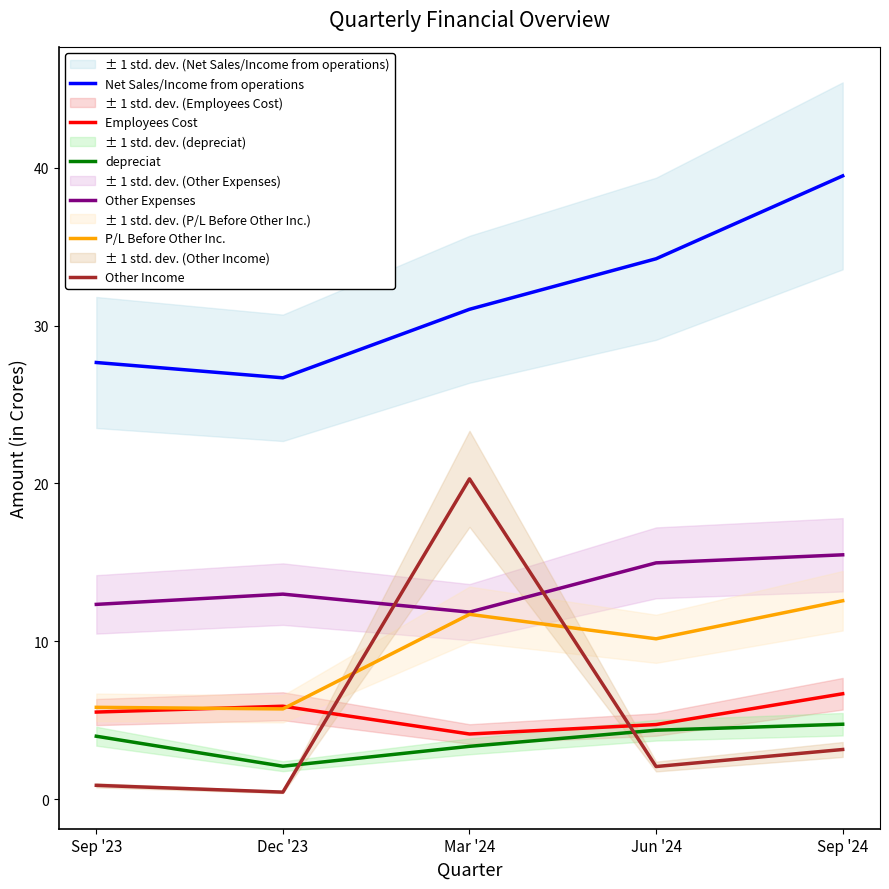

Is the value of Employees Cost at Dec '23 greater than the value of Net Sales/Income from operations at Sep '23?

No